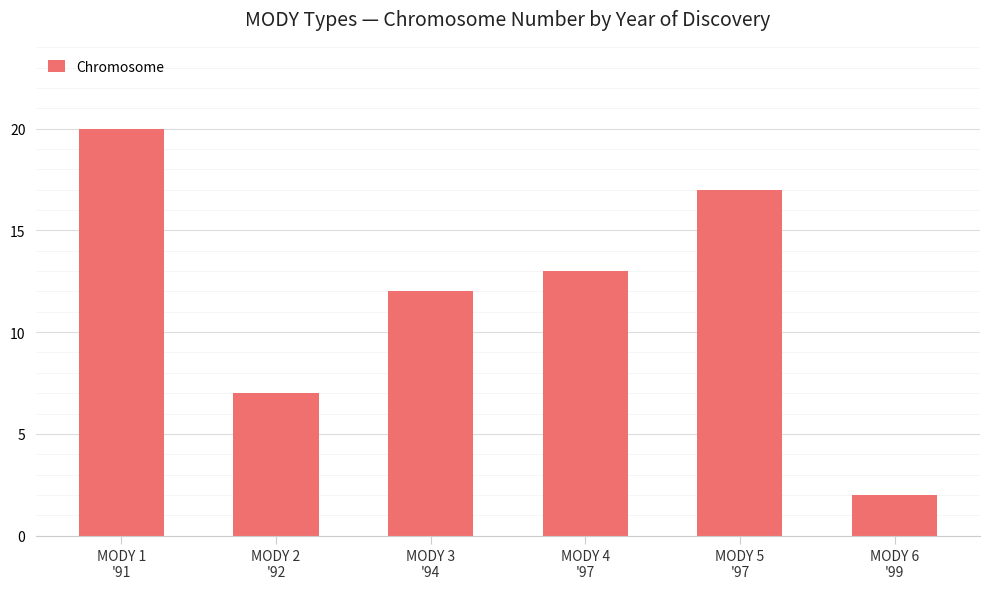

What is the average value?

12